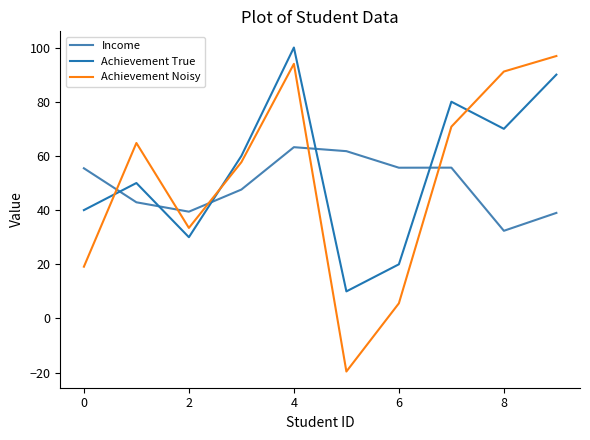

Which series has the largest total across all categories?

Achievement True